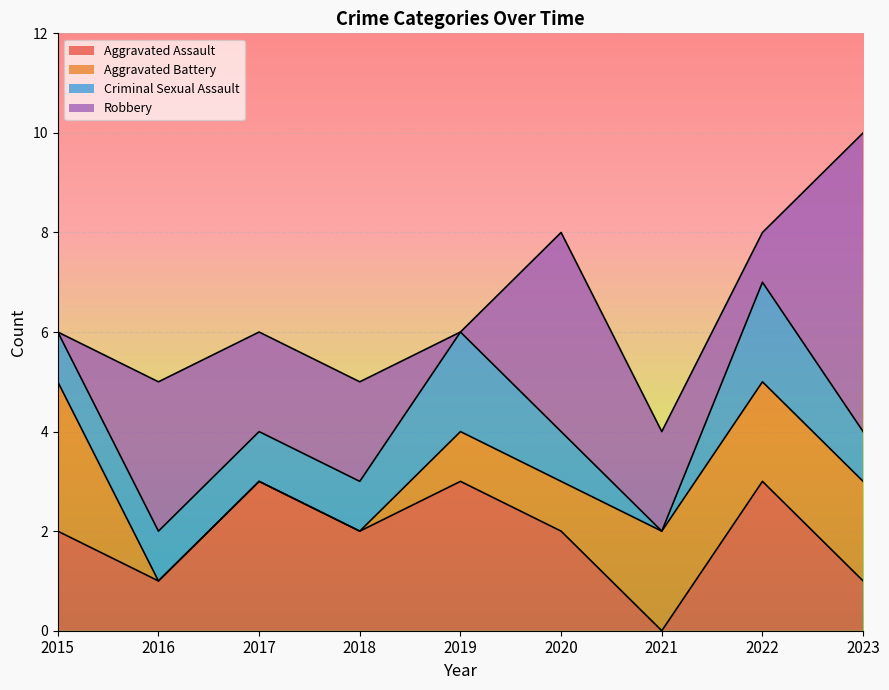

The Robbery series shows 3 at 2017. True or false?

False